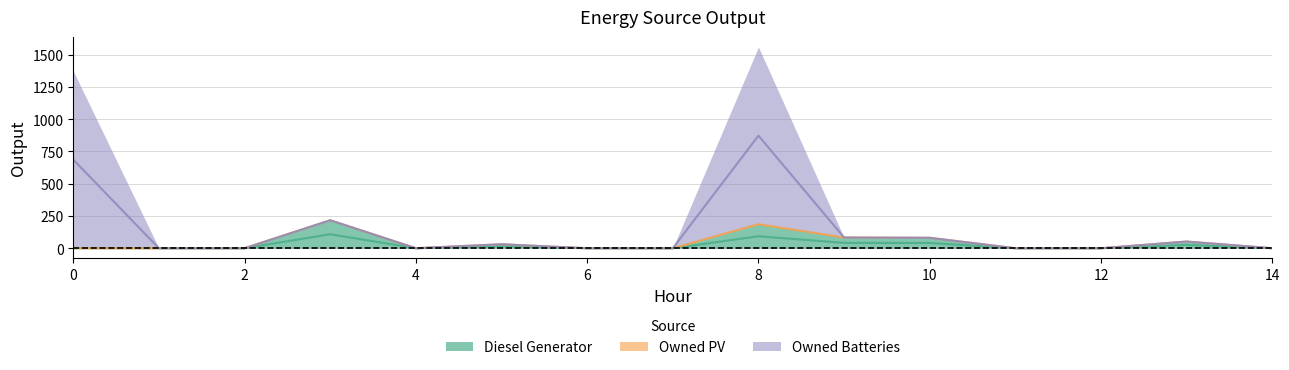

Rank the series by their average value, from highest to lowest.

Owned Batteries, Diesel Generator, Owned PV